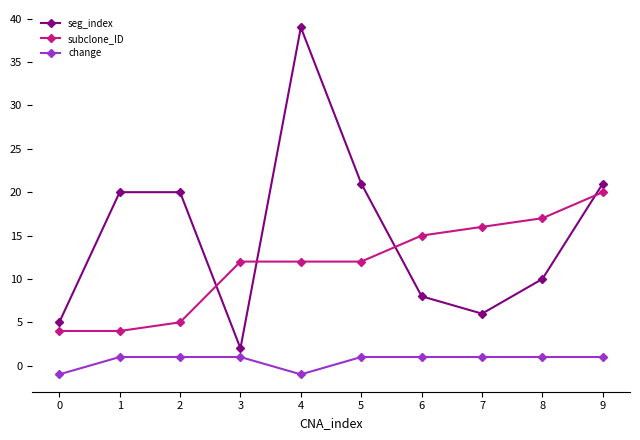

How many positive values does the change series have?

8